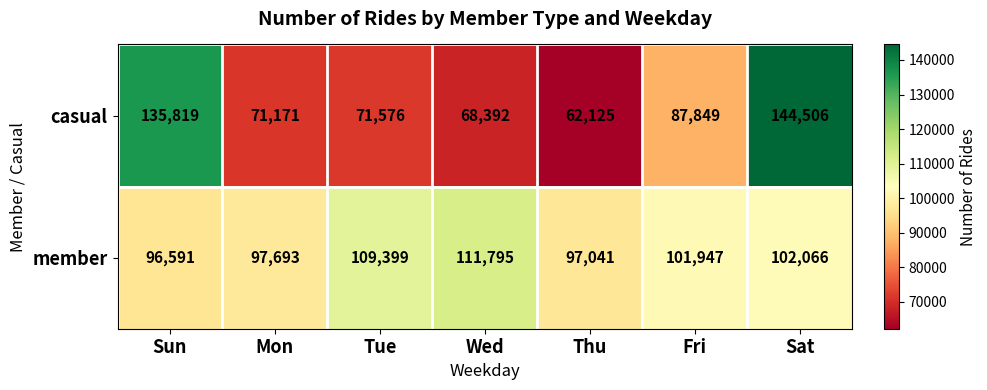

Reading left to right, extract all data points from this chart.

casual: Sun=135819	Mon=71171	Tue=71576	Wed=68392	Thu=62125	Fri=87849	Sat=144506
member: Sun=96591	Mon=97693	Tue=109399	Wed=111795	Thu=97041	Fri=101947	Sat=102066